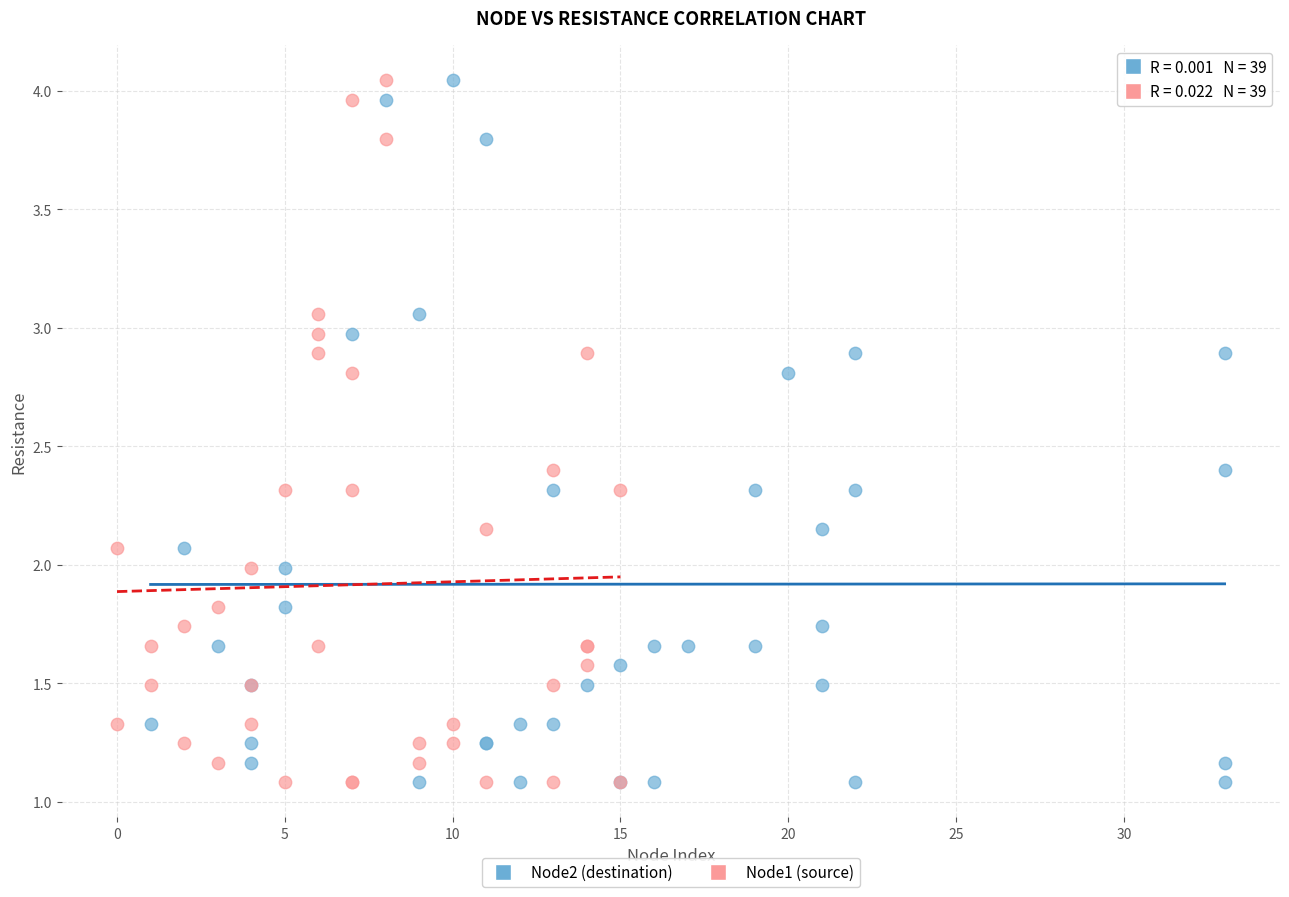

What are all the series names shown in the legend?

Node2 (destination), Node1 (source)